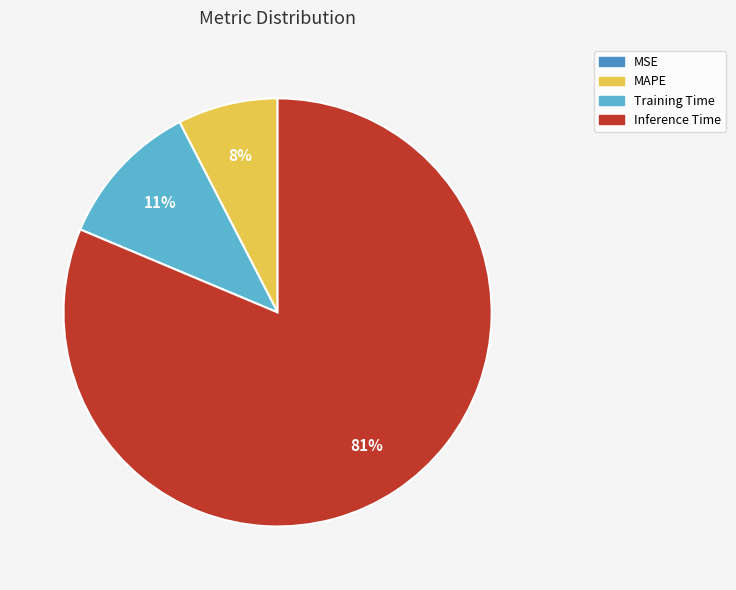

Does any single category account for the majority?

Yes